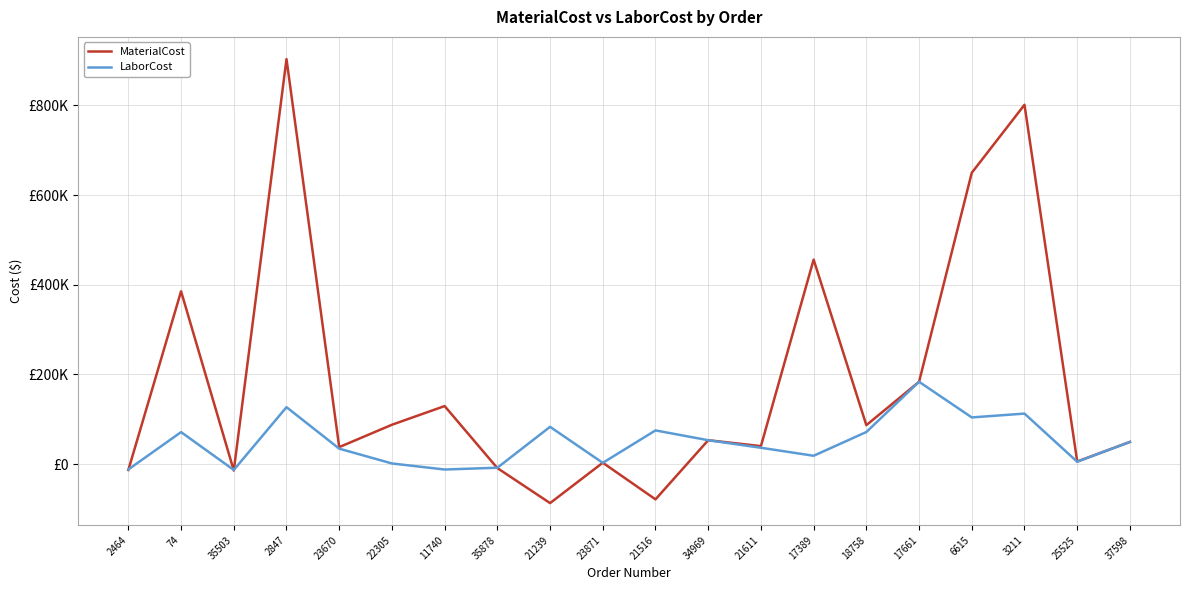

What are all the series names shown in the legend?

MaterialCost, LaborCost